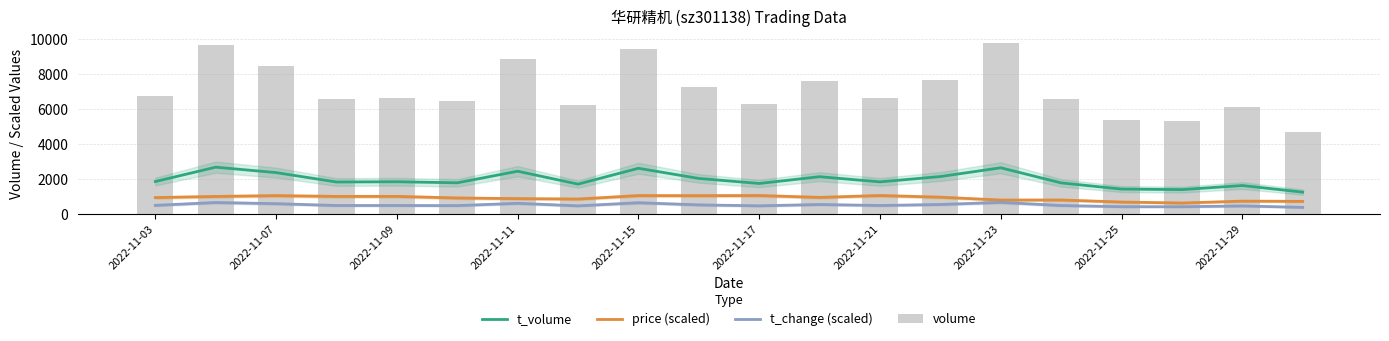

True or false: t_change (scaled) and t_volume cross at least once.

False